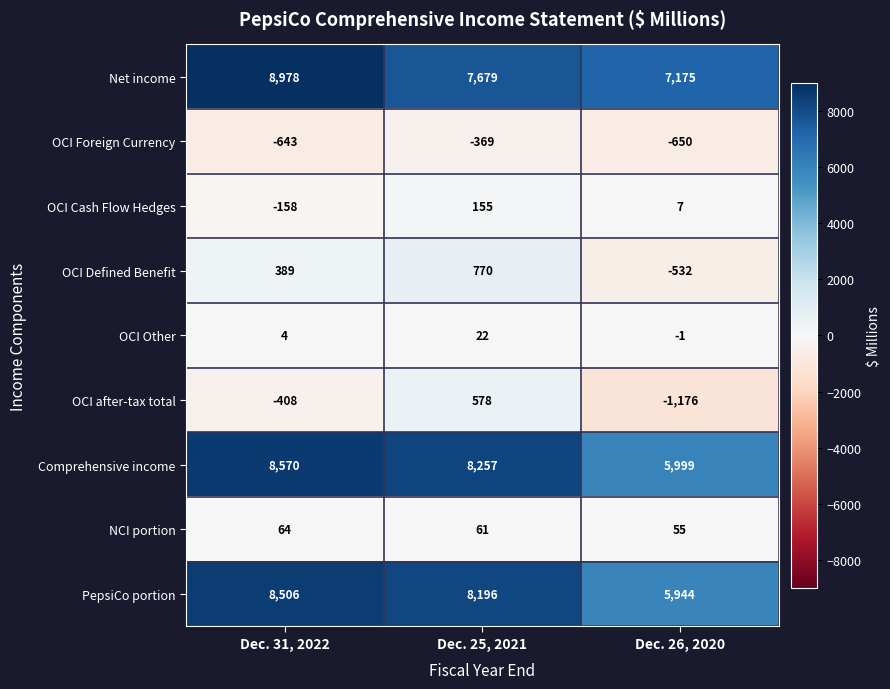

At which label is Comprehensive income closest to 7284?

Dec. 25, 2021